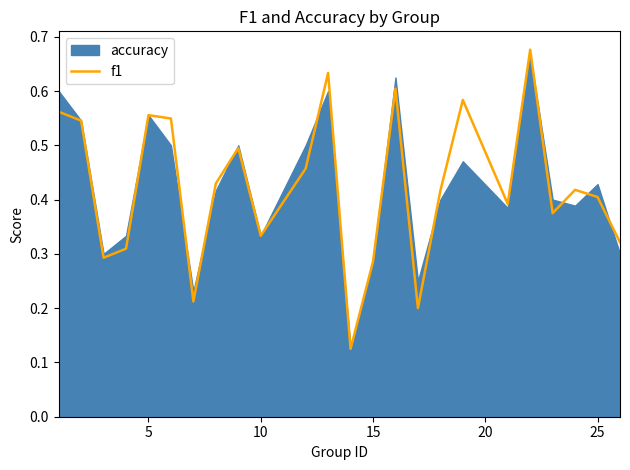

Is it true that the value at 19 is 0.2?

False